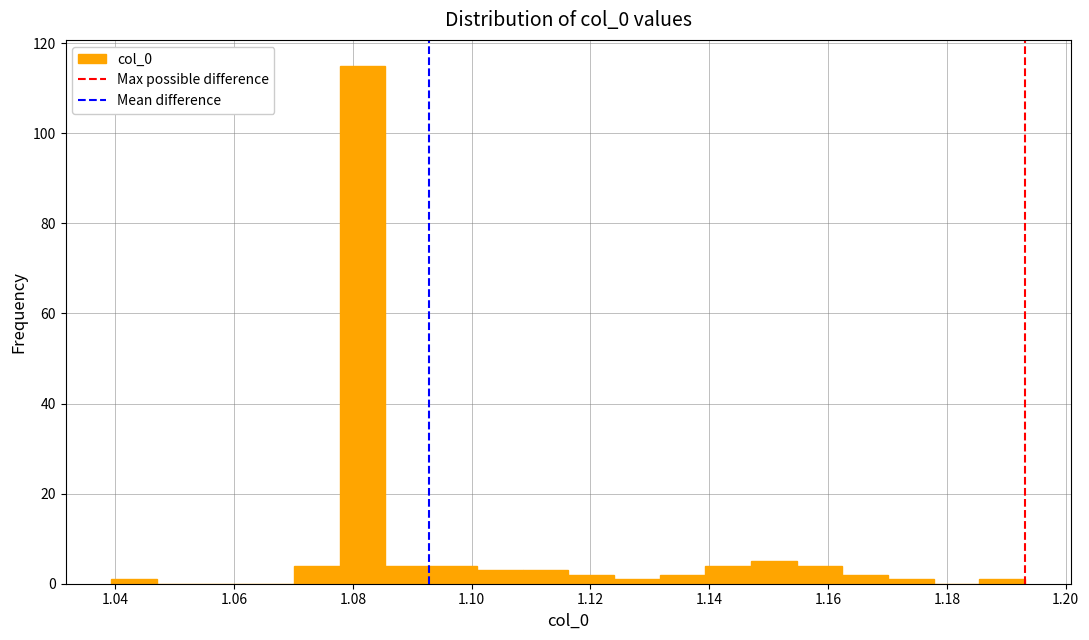

Around what value on the x-axis is the tallest bar? Give the approximate position of its centre, as read against the axis.

1.082